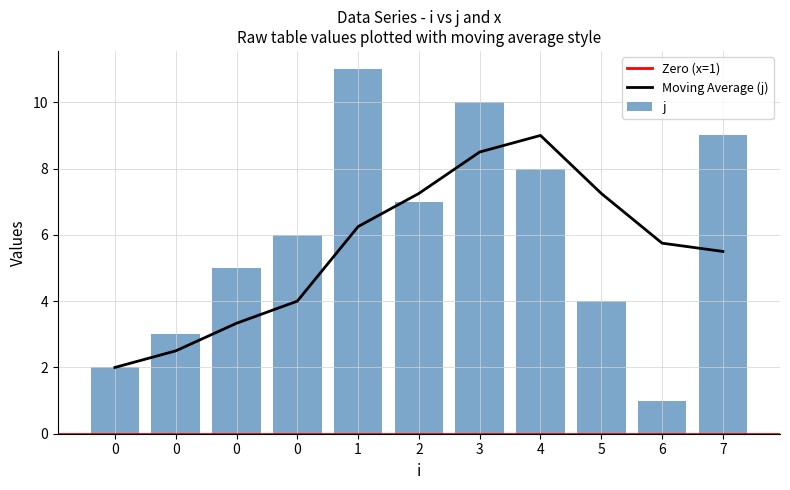

At which label does the data first exceed 6?

1